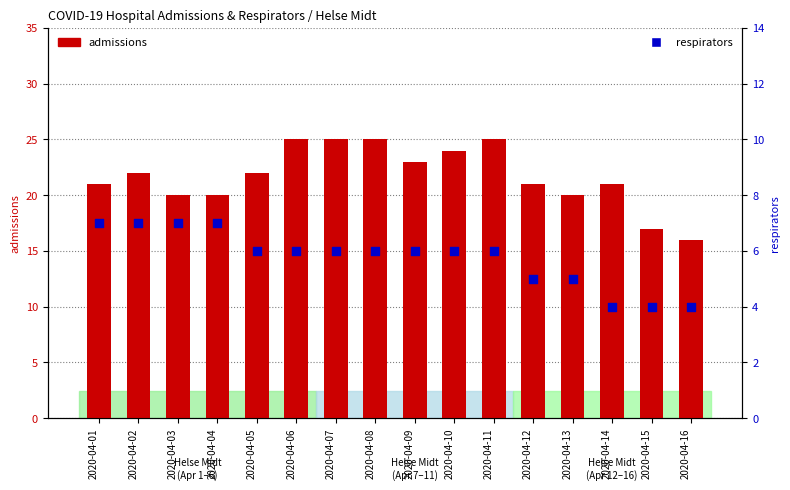

What is the total value across all series at 2020-04-14?

25